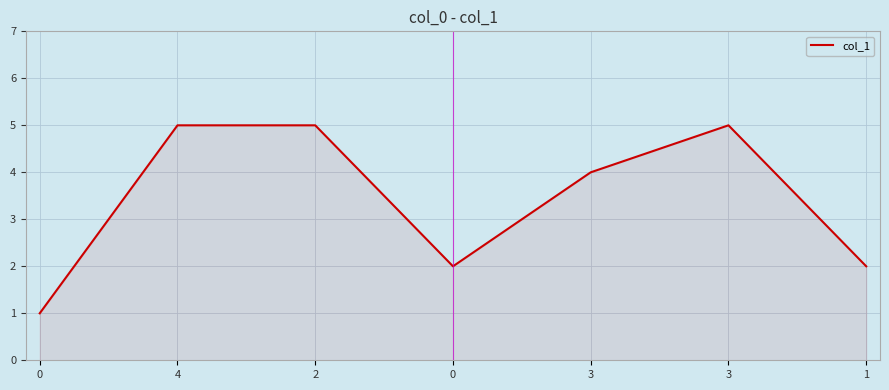

The chart shows a value of 2 at 3. True or false?

False